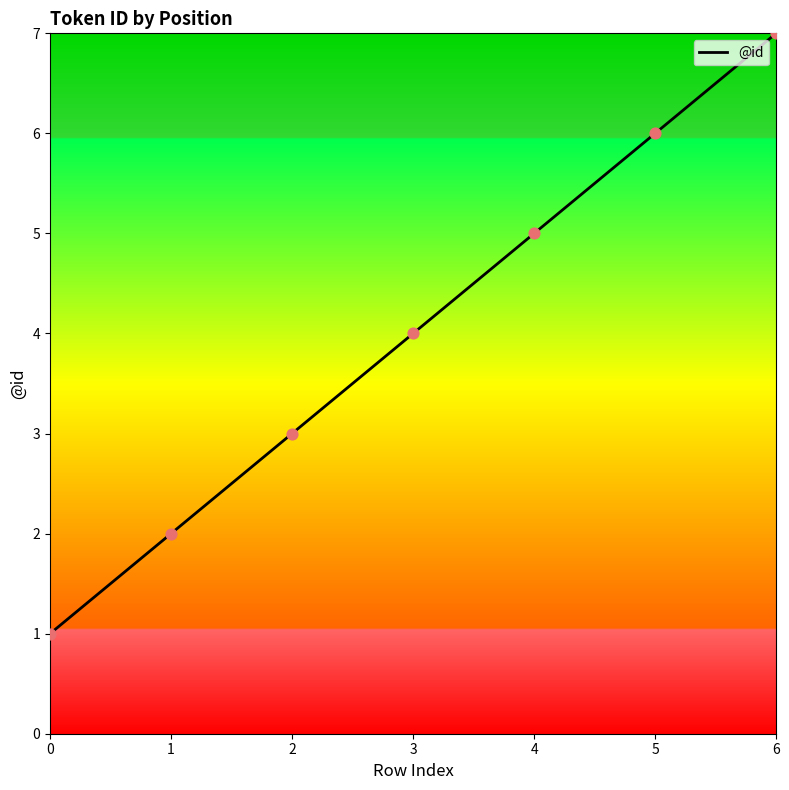

What is the ratio of the value at 1 to the value at 2?

0.7